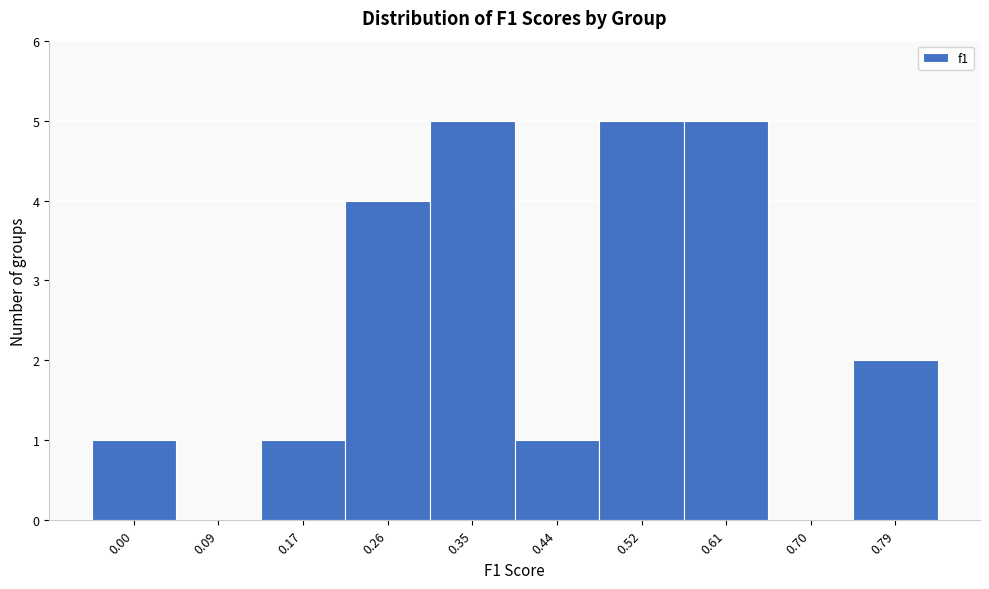

Reading left to right, what are all the values shown in this chart?

0.00=1	0.09=0	0.17=1	0.26=4	0.35=5	0.44=1	0.52=5	0.61=5	0.70=0	0.79=2